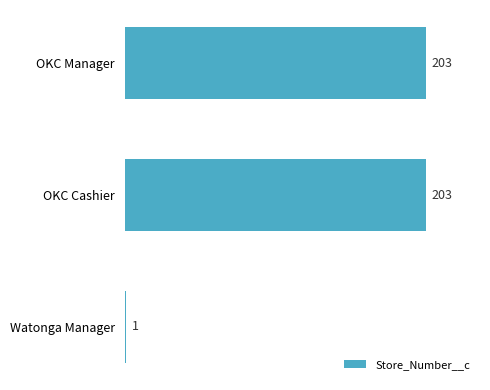

What is the difference between the second highest and minimum values?

202